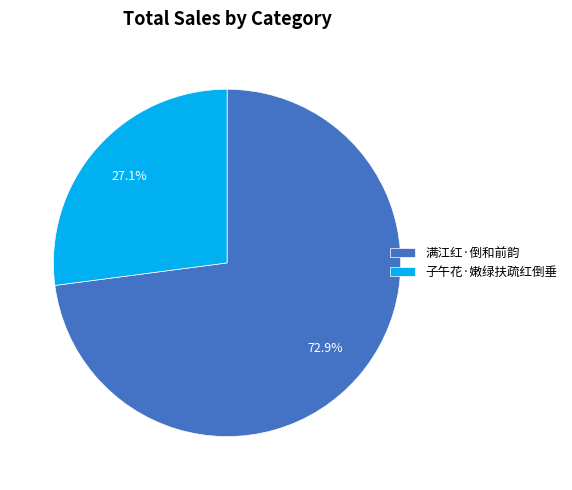

What is the ratio of the value at 满江红·倒和前韵 to the value at 子午花·嫩绿扶疏红倒垂?

2.7